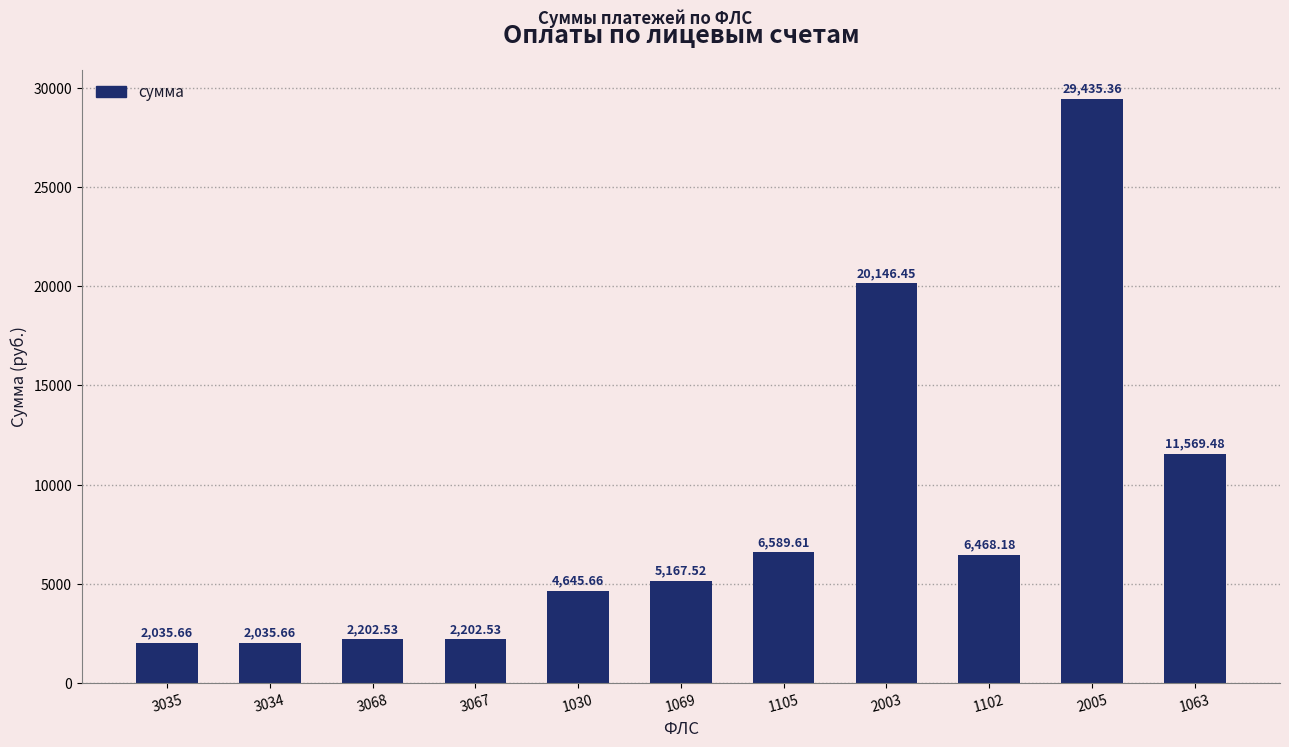

Between 3034 and 1102, which is larger?

1102